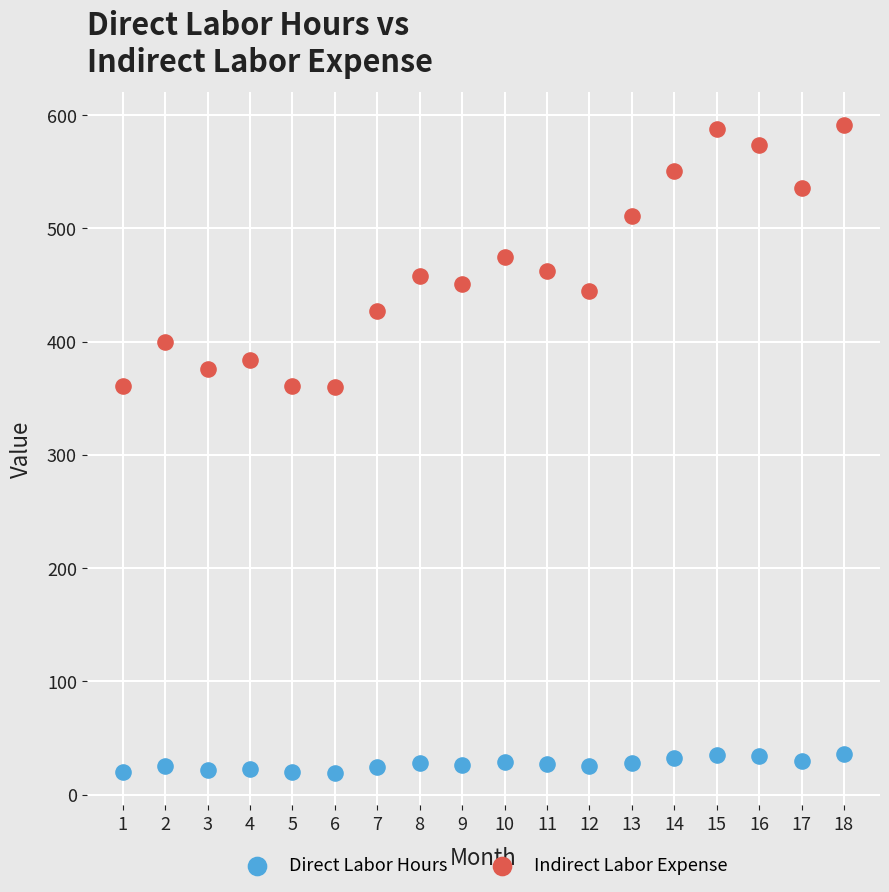

Across all data points, what is the range of Y values (max minus min)?

572.5